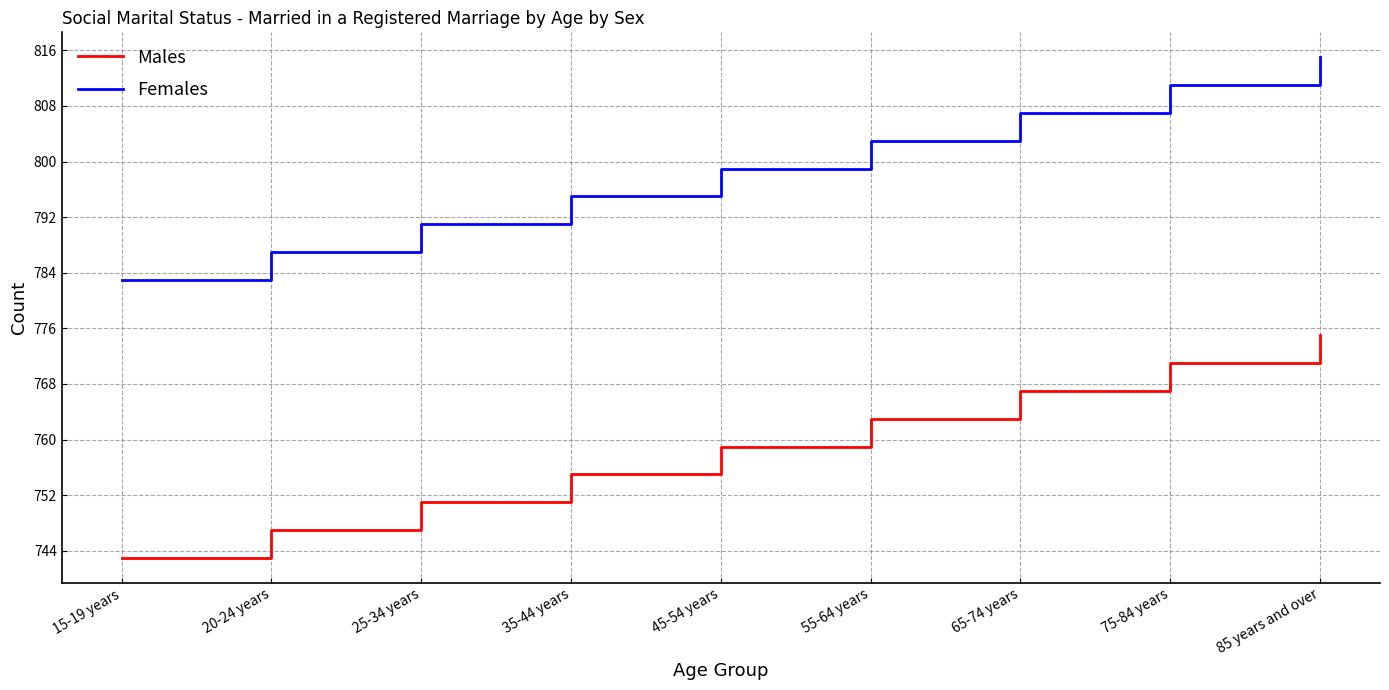

What is the approximate value of Males at 65-74 years, to the nearest 10?

770